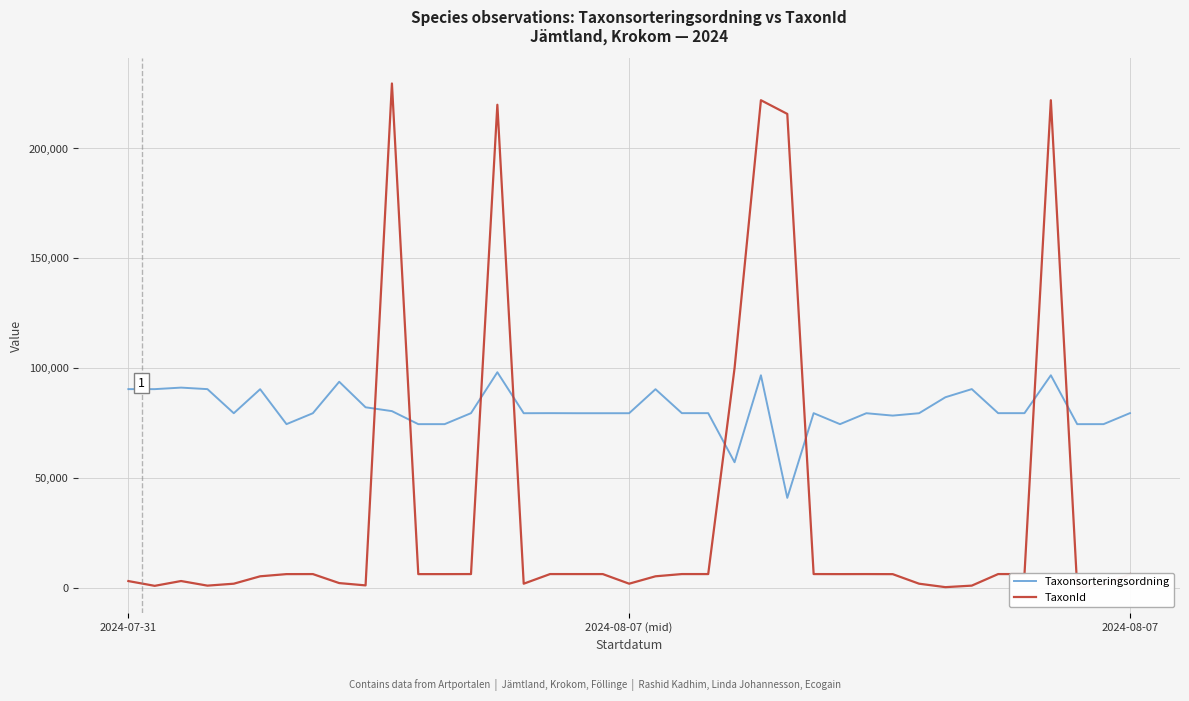

After their last crossing, which series has the higher values: Taxonsorteringsordning or TaxonId?

Taxonsorteringsordning